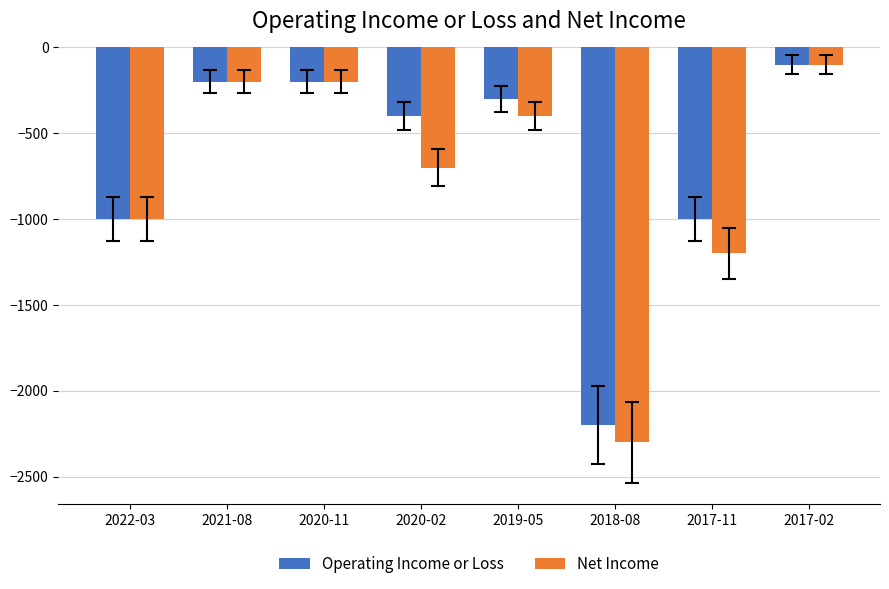

Reading left to right, what are all the values shown in this chart?

Operating Income or Loss: 2022-03=-1000	2021-08=-200	2020-11=-200	2020-02=-400	2019-05=-300	2018-08=-2200	2017-11=-1000	2017-02=-100
Net Income: 2022-03=-1000	2021-08=-200	2020-11=-200	2020-02=-700	2019-05=-400	2018-08=-2300	2017-11=-1200	2017-02=-100